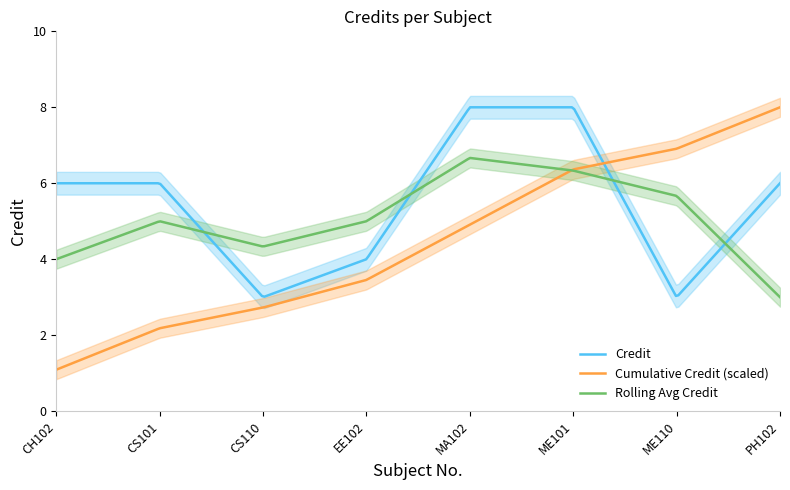

At which label is the value closest to 5?

CH102